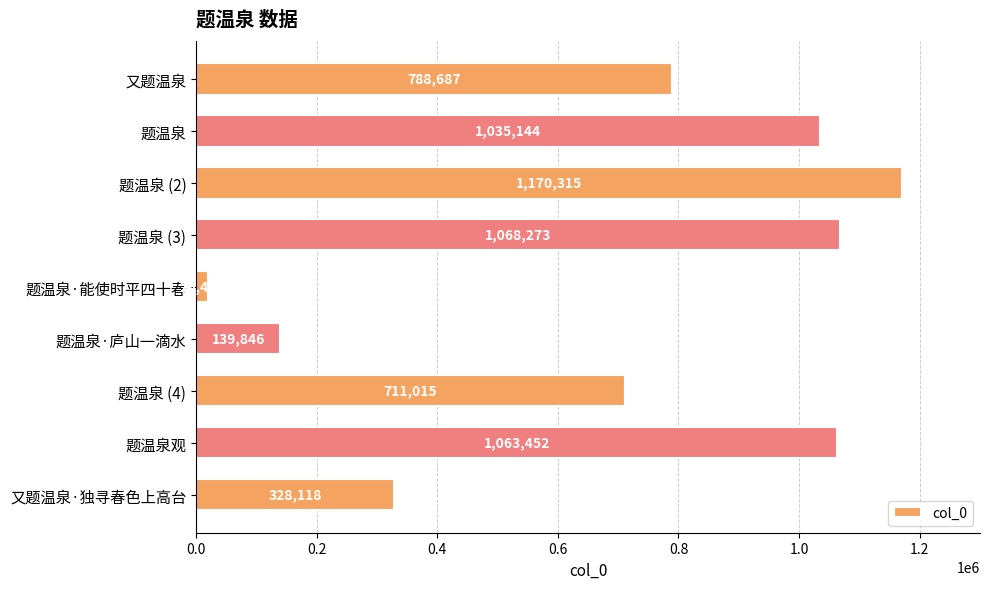

Reading top to bottom, extract all data points from this chart.

又题温泉=788687	题温泉=1035144	题温泉 (2)=1170315	题温泉 (3)=1068273	题温泉·能使时平四十春=20488	题温泉·庐山一滴水=139846	题温泉 (4)=711015	题温泉观=1063452	又题温泉·独寻春色上高台=328118